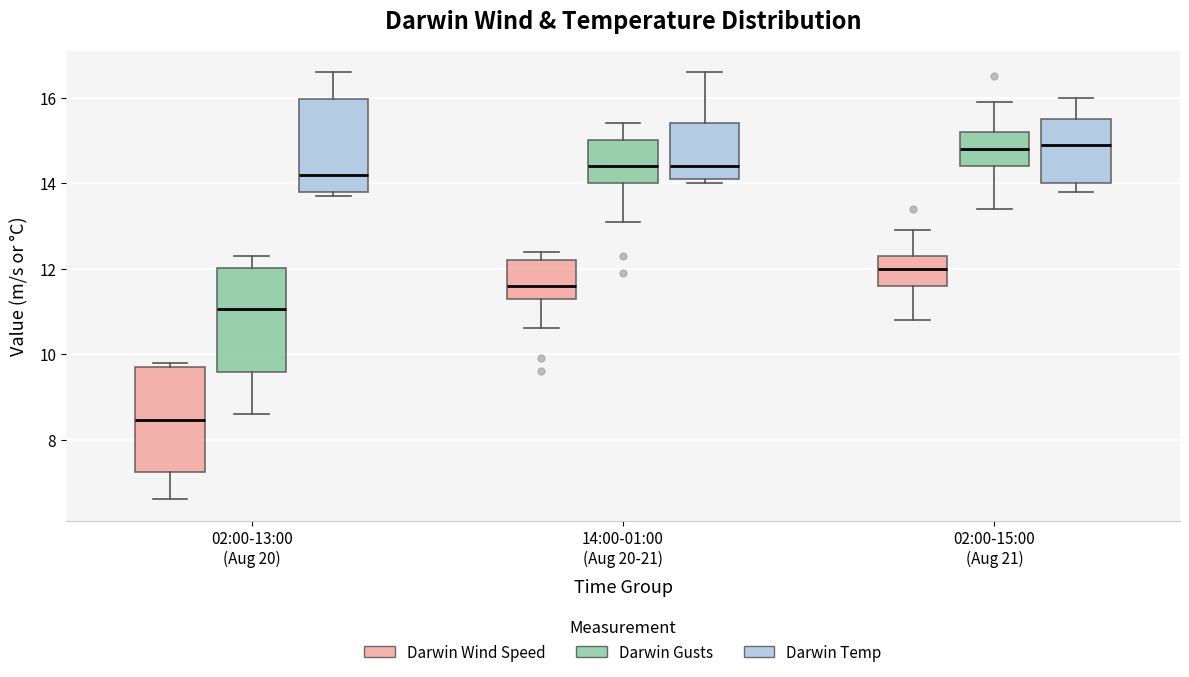

Reading left to right, transcribe this box plot: for each box, give where its median line is, the range the box spans, and where its two whiskers end, as read against the y-axis. The values are not printed on the chart, so give them approximately, as read against the axis.

02:00-13:00 (Aug 20) (Darwin Wind Speed): median 8.4, box 7.2 to 9.8, whiskers 6.6 to 9.8 (just above the box's upper edge)
02:00-13:00 (Aug 20) (Darwin Gusts): median 11.0, box 9.6 to 12.0, whiskers 8.6 to 12.4
02:00-13:00 (Aug 20) (Darwin Temp): median 14.2, box 13.8 to 16.0, whiskers 13.8 (just below the box's lower edge) to 16.6
14:00-01:00 (Aug 20-21) (Darwin Wind Speed): median 11.6, box 11.4 to 12.2, whiskers 10.6 to 12.4
14:00-01:00 (Aug 20-21) (Darwin Gusts): median 14.4, box 14.0 to 15.0, whiskers 13.2 to 15.4
14:00-01:00 (Aug 20-21) (Darwin Temp): median 14.4, box 14.2 to 15.4, whiskers 14.0 to 16.6
02:00-15:00 (Aug 21) (Darwin Wind Speed): median 12.0, box 11.6 to 12.4, whiskers 10.8 to 13.0
02:00-15:00 (Aug 21) (Darwin Gusts): median 14.8, box 14.4 to 15.2, whiskers 13.4 to 16.0
02:00-15:00 (Aug 21) (Darwin Temp): median 15.0, box 14.0 to 15.6, whiskers 13.8 to 16.0